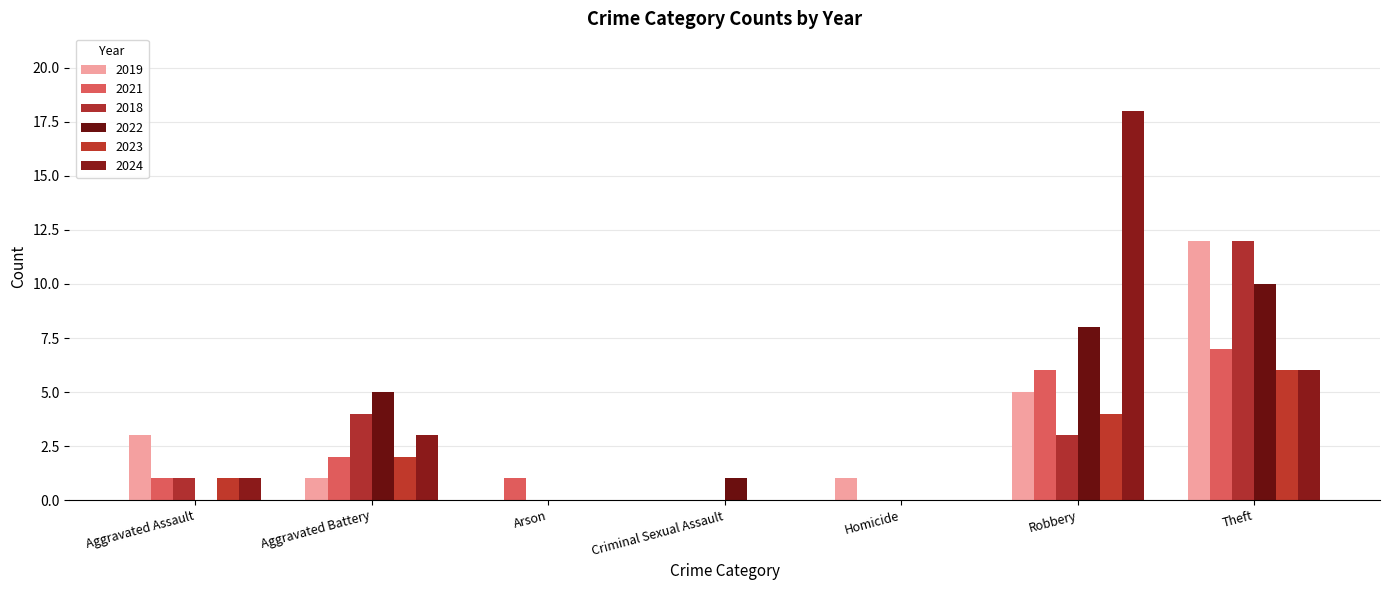

How many series are shown in this chart?

6